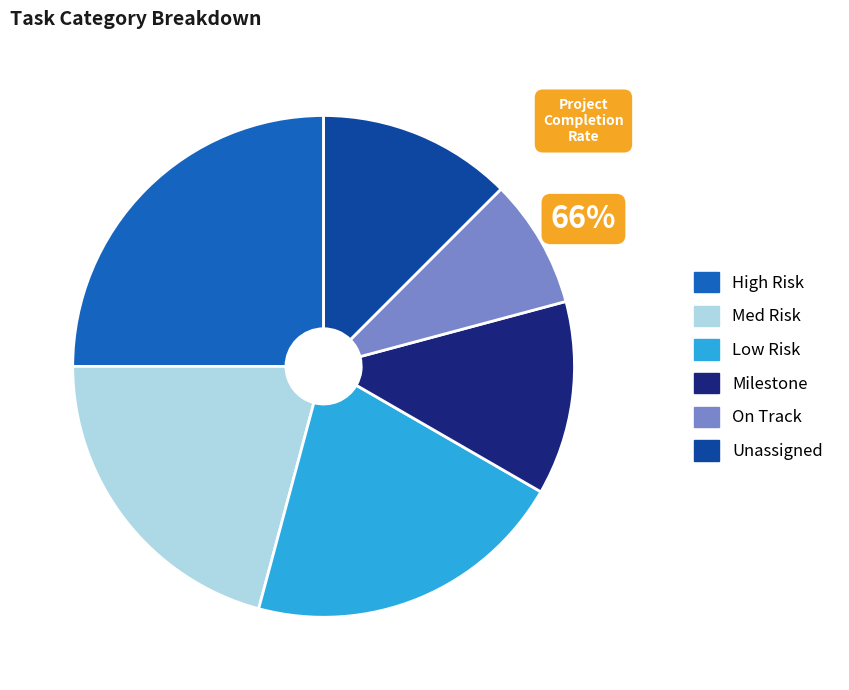

Approximately how many times larger is the value at Milestone compared to Med Risk?

0.6